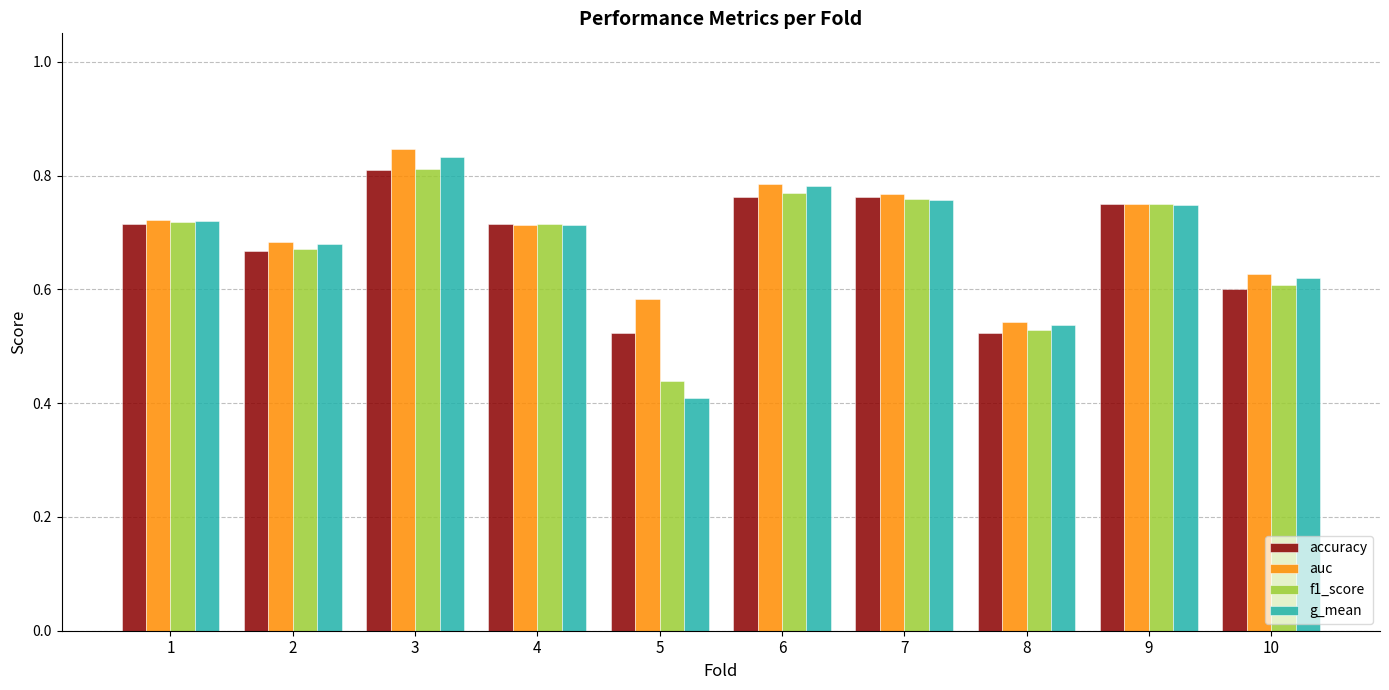

The value of g_mean at 3 is 1.1. True or false?

False